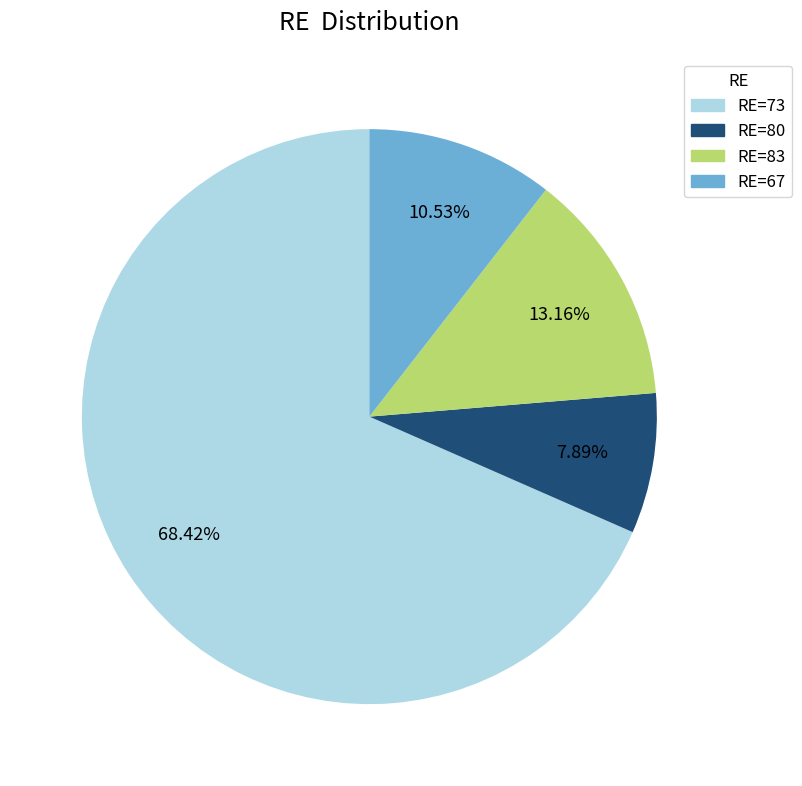

Is there a majority slice in this chart?

Yes